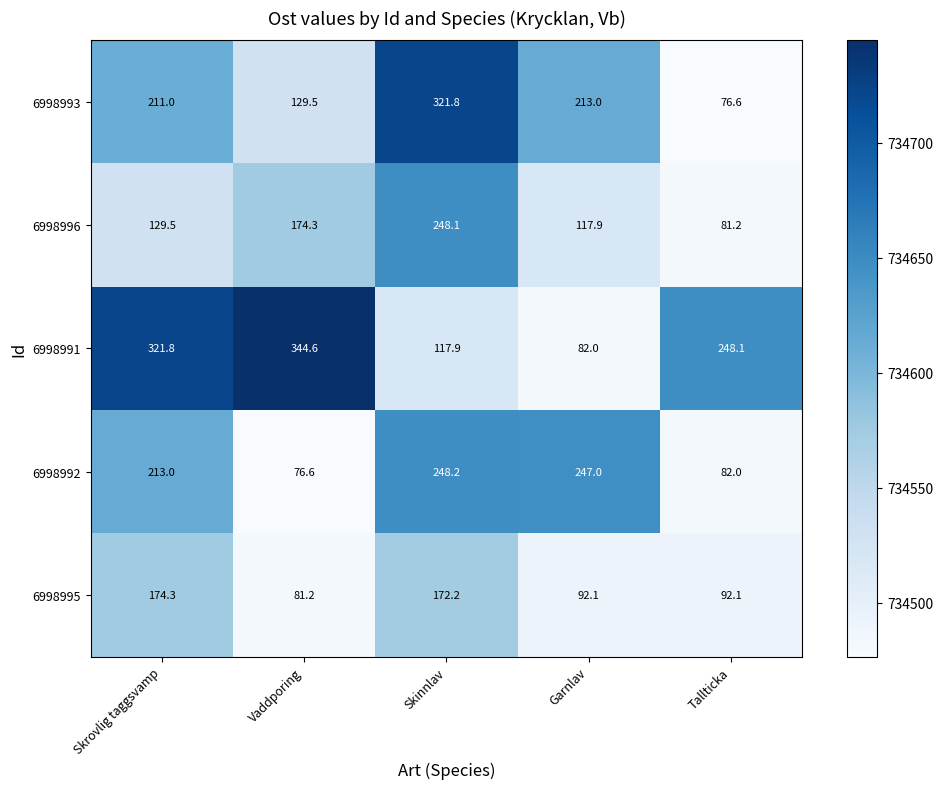

List the series in order of their overall mean, highest first.

6998991, 6998993, 6998992, 6998996, 6998995